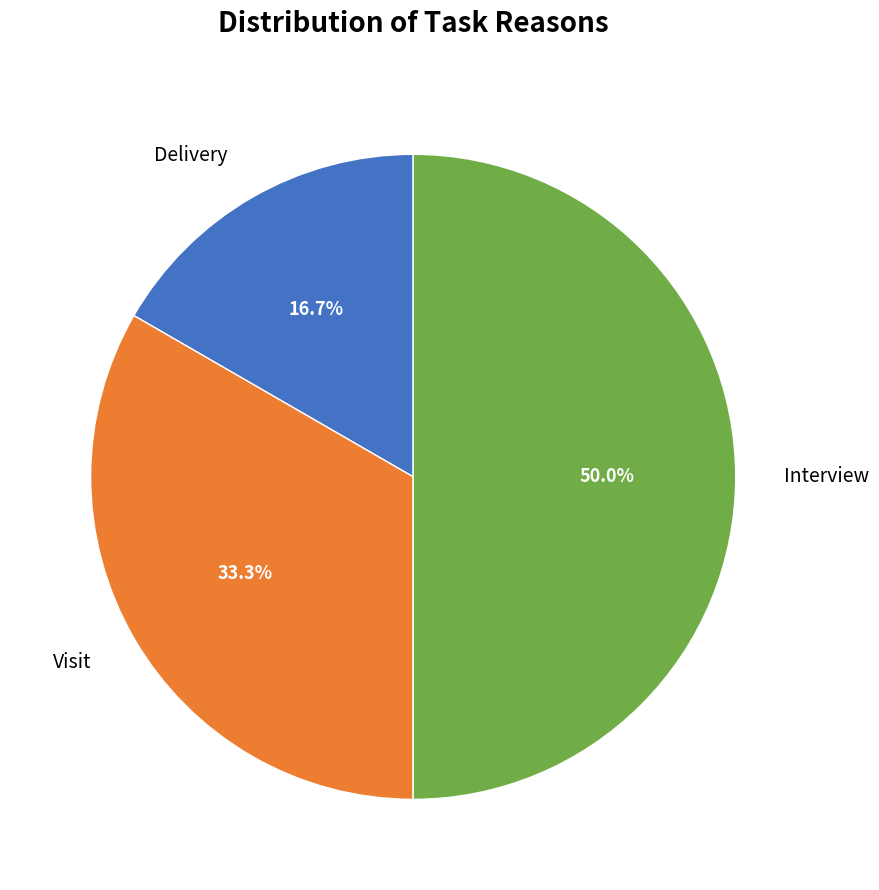

How many segments does this pie chart have?

3